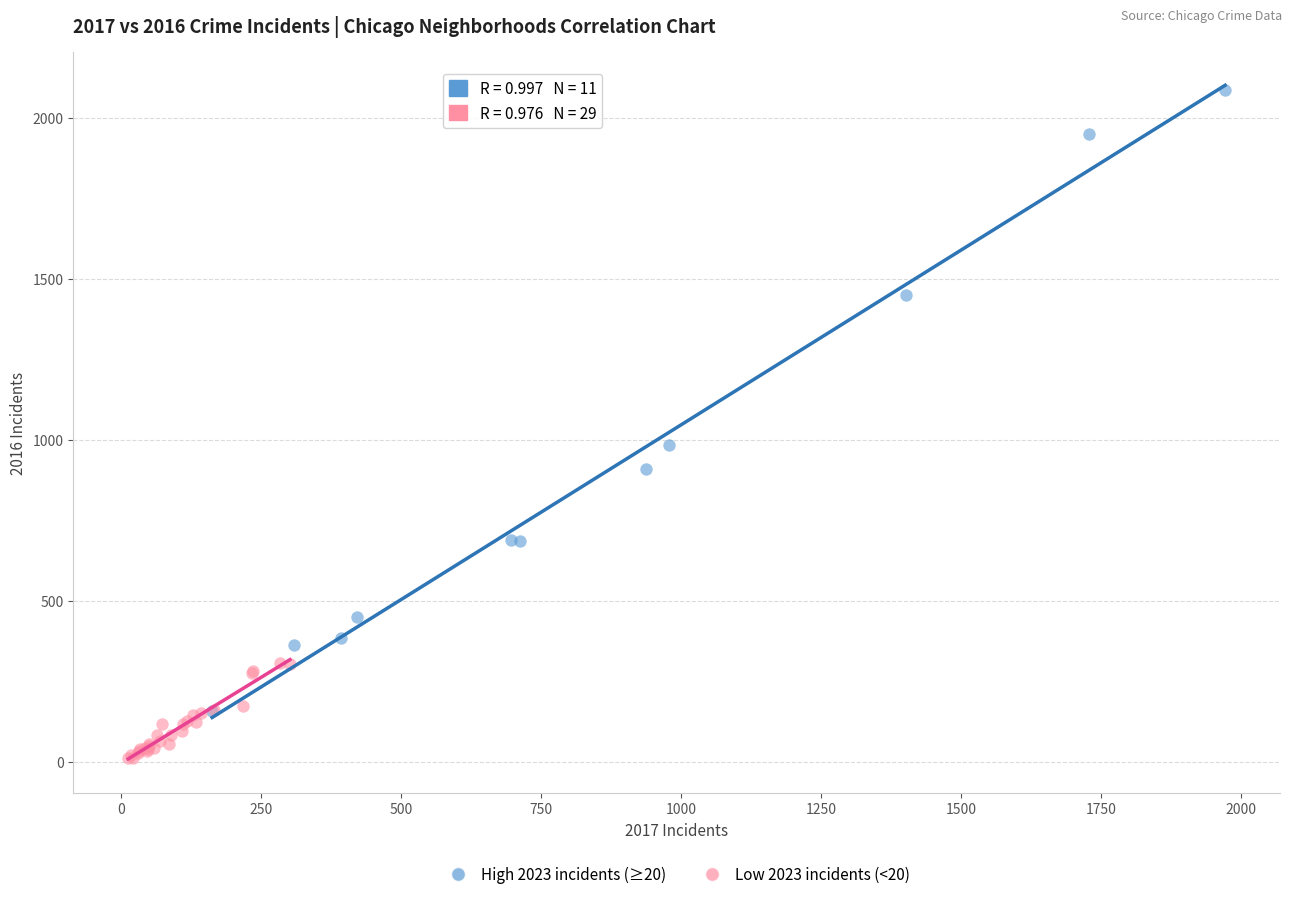

Which series has the largest Y range (max minus min)?

High 2023 incidents (≥20)